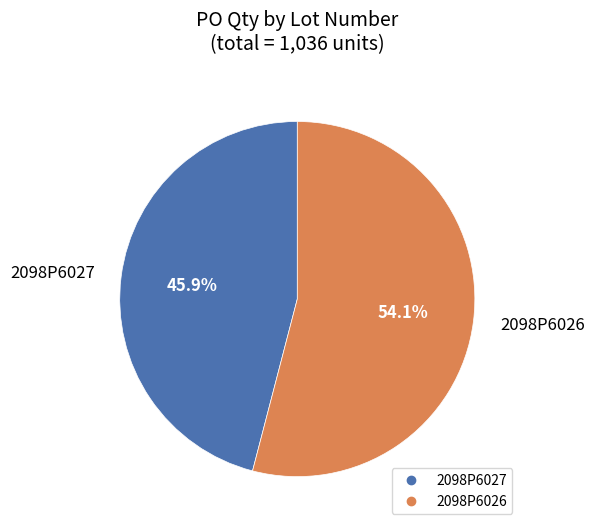

To the nearest percent, what is the difference between the 2098P6026 and 2098P6027 slice percentages?

8%